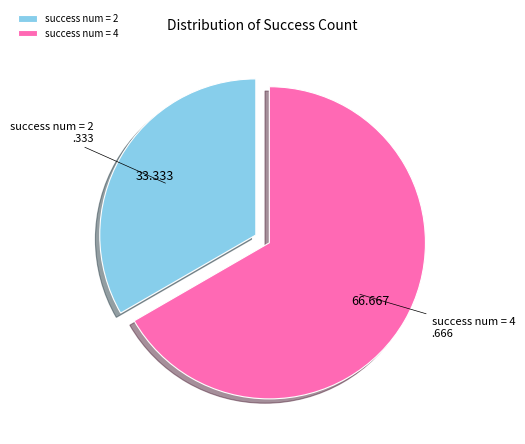

Which category has the smallest portion of the pie?

success num = 2